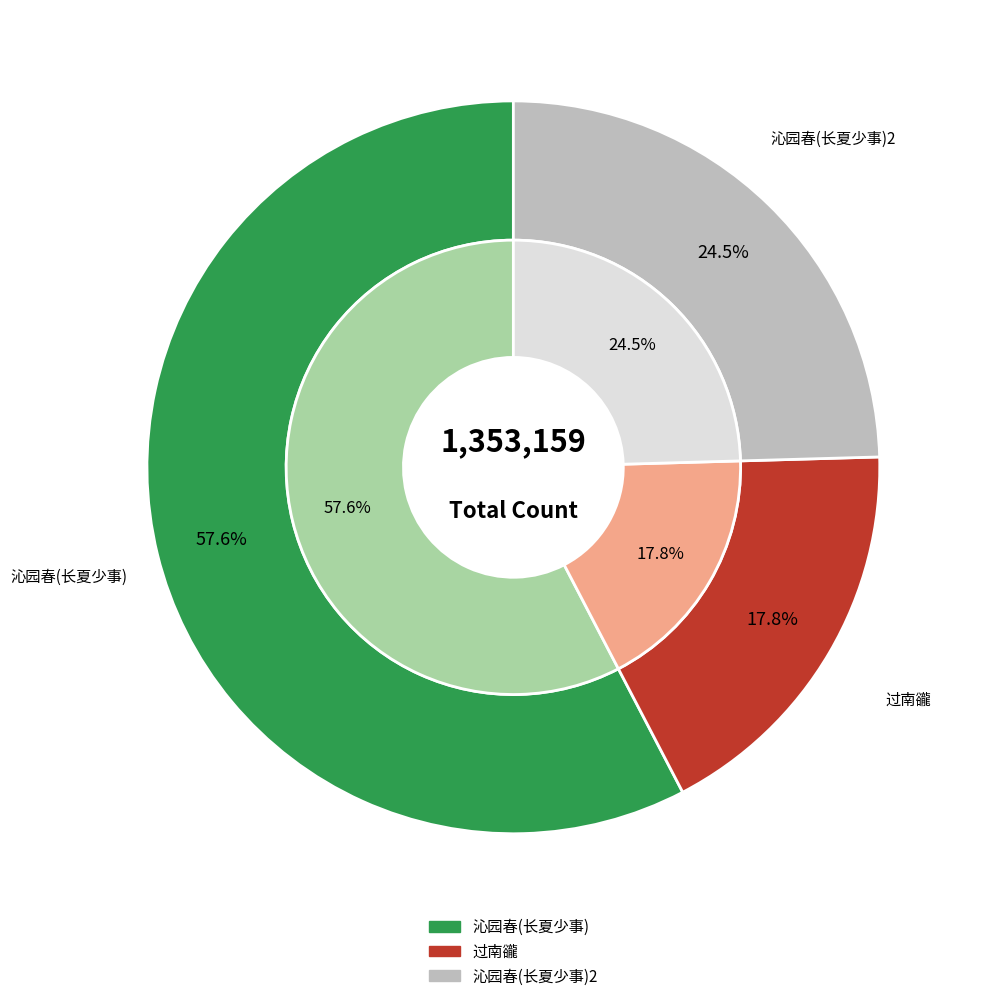

Rank the categories by value from highest to lowest.

沁园春 长夏少事，抚枕辄睡，梦境荒忽，不一而足，因集古人梦事成篇, 沁园春·长夏少事，抚枕辄睡，梦境荒忽，不一而足，因集古人梦事成篇, 过南豅·抚枕知夜永